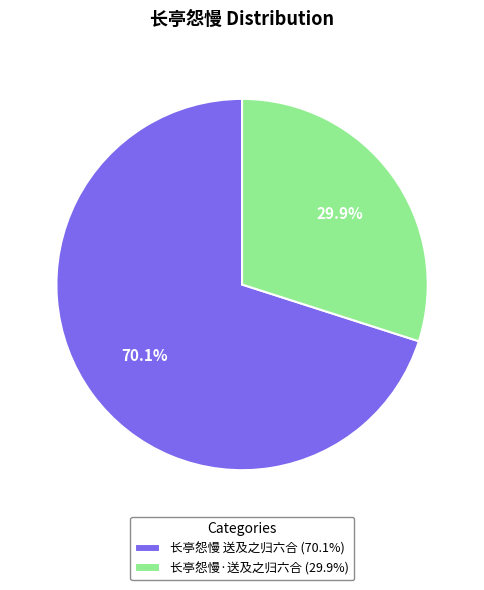

How many segments does this pie chart have?

2